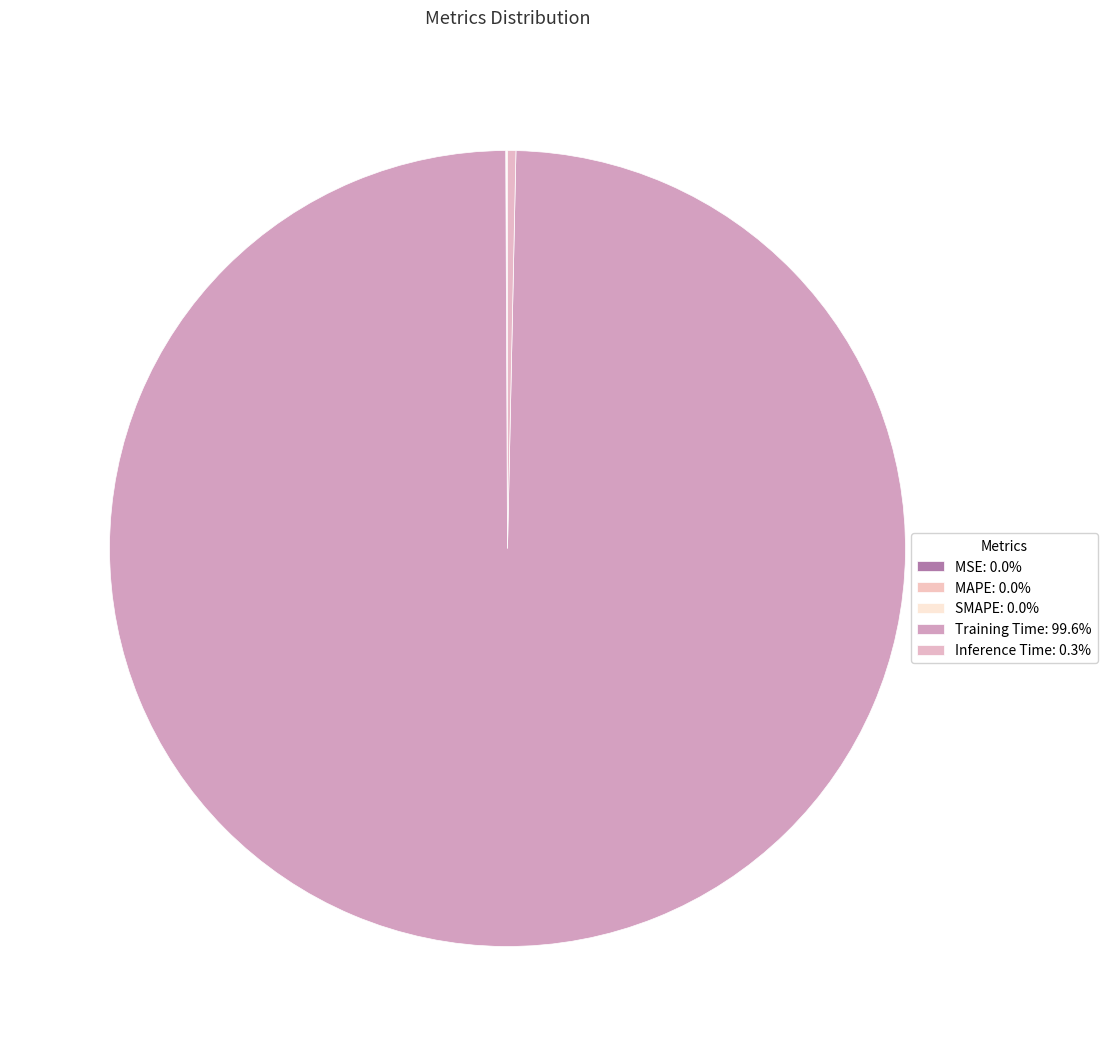

What is the smallest slice in the pie chart?

MSE